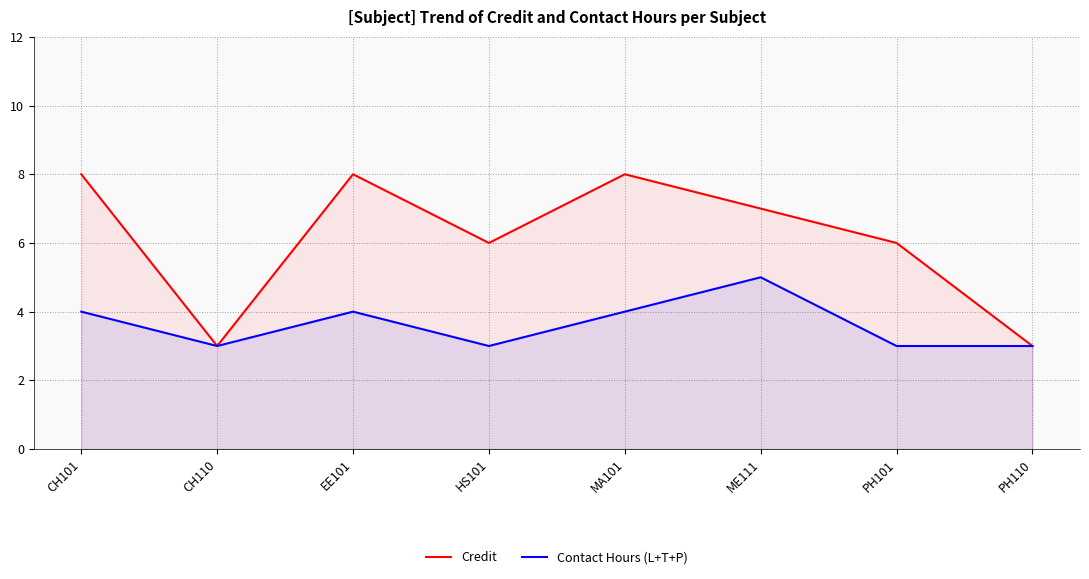

Which label corresponds to the largest value in the chart?

CH101